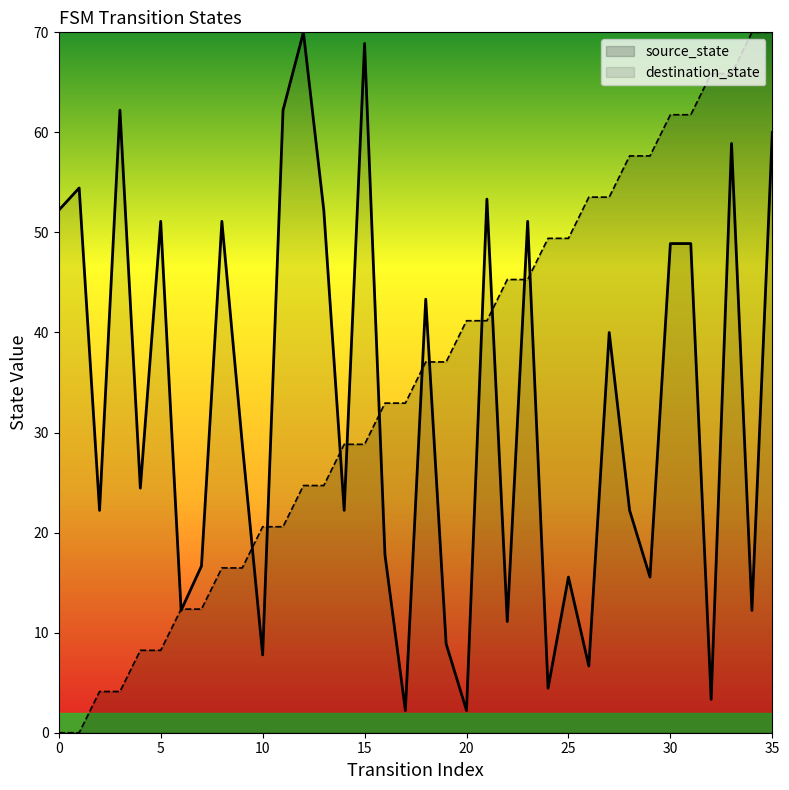

Reading right to left, transcribe all the data shown in this chart.

source_state: 70.0	70.0	65.9	65.9	61.8	61.8	57.6	57.6	53.5	53.5	49.4	49.4	45.3	45.3	41.2	41.2	37.1	37.1	32.9	32.9	28.8	28.8	24.7	24.7	20.6	20.6	16.5	16.5	12.4	12.4	8.2	8.2	4.1	4.1	0.0	0.0
destination_state: 60.0	12.2	58.9	3.3	48.9	48.9	15.6	22.2	40.0	6.7	15.6	4.4	51.1	11.1	53.3	2.2	8.9	43.3	2.2	17.8	68.9	22.2	52.2	70.0	62.2	7.8	28.9	51.1	16.7	12.2	51.1	24.4	62.2	22.2	54.4	52.2